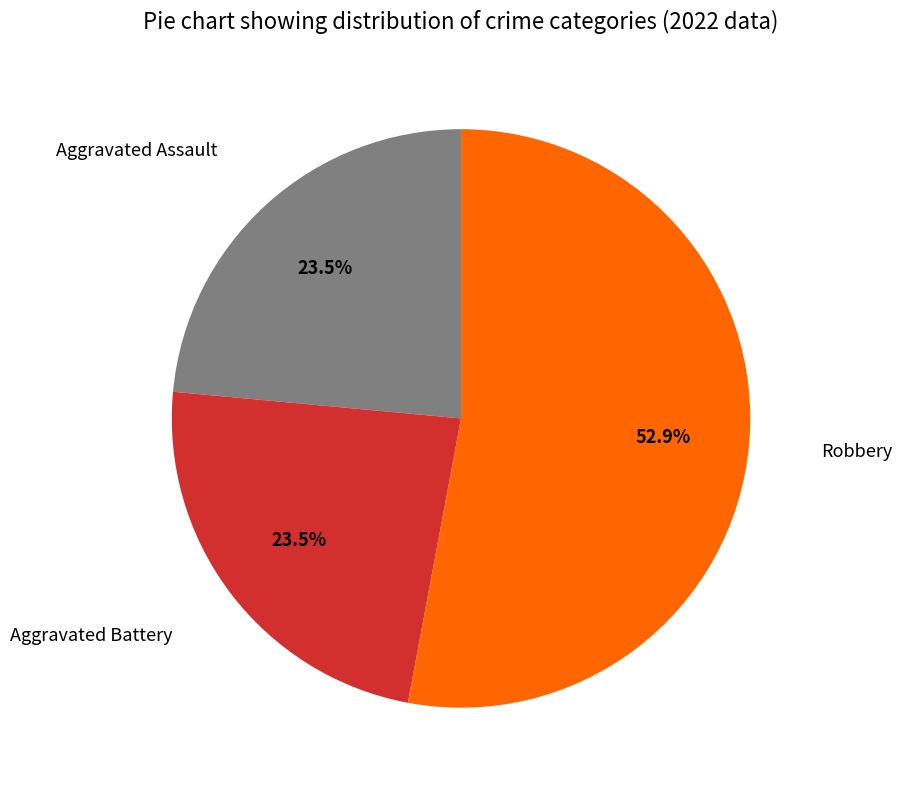

Combined, do Aggravated Assault and Robbery account for over 50%?

Yes